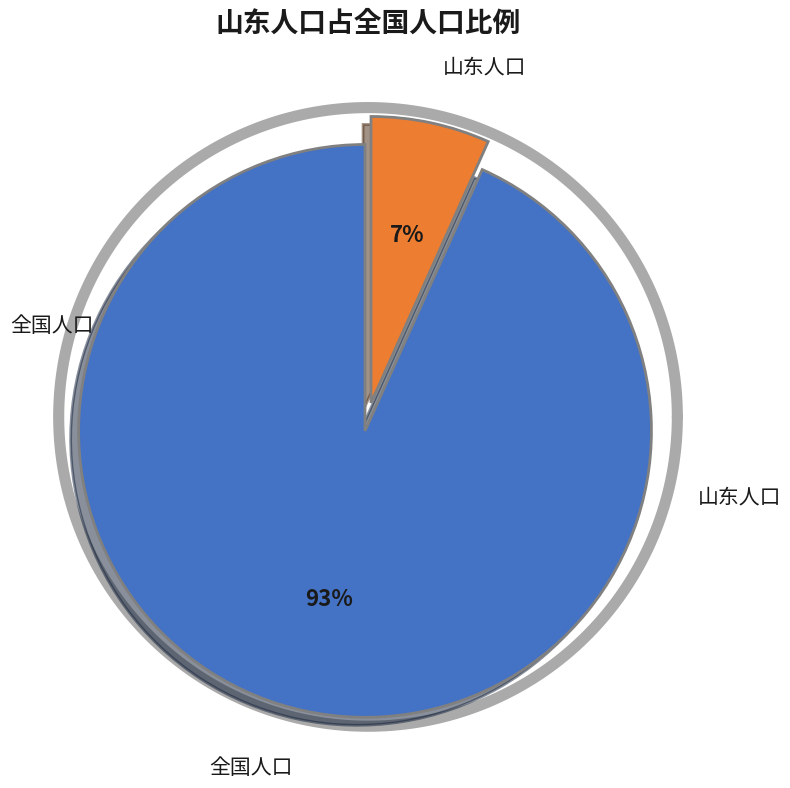

Which slice is the smallest?

山东人口